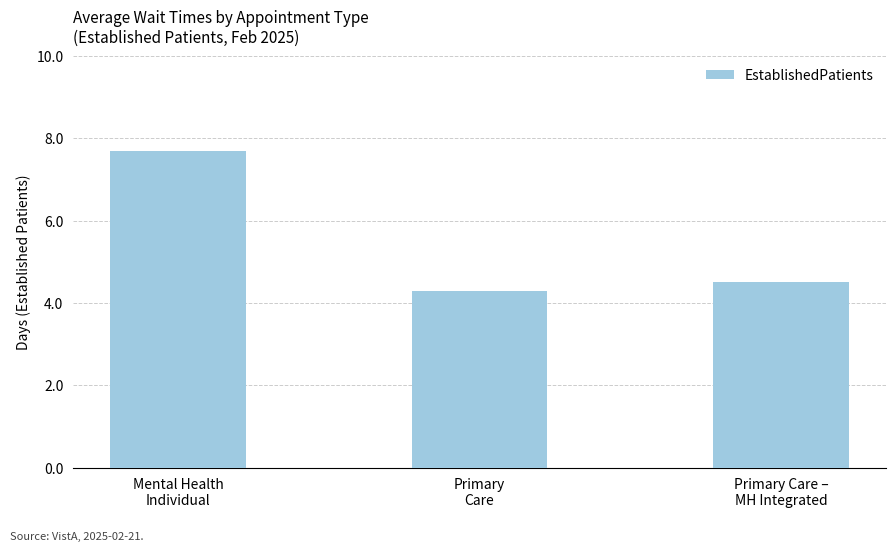

Reading left to right, extract all data points from this chart.

Mental Health
Individual=7.7	Primary
Care=4.3	Primary Care –
MH Integrated=4.5